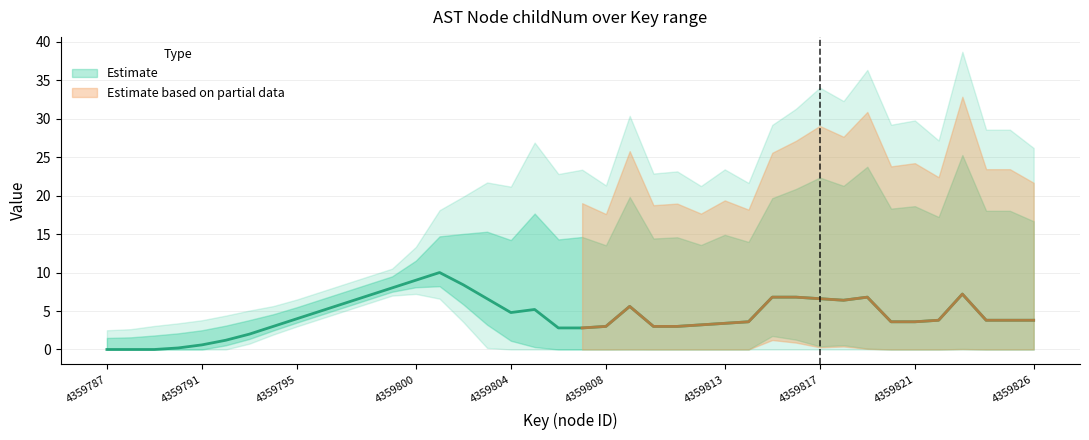

True or false: childNum has more than 1 points higher than both neighbors.

True